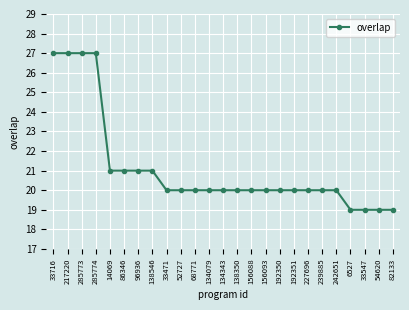

What is the sum of all values?

528